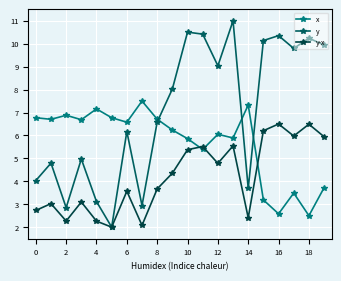

List the series in order of their peak value, highest first.

y, x, y-x